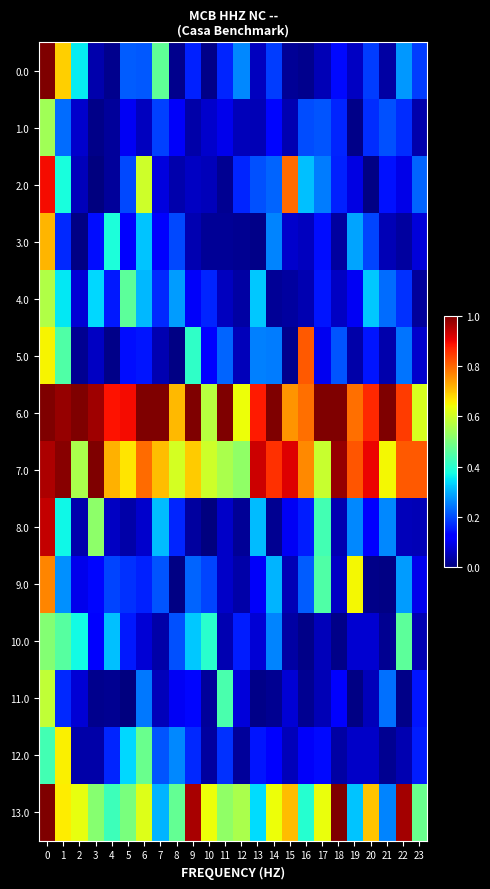

What is the total value across all series at 11?

3.5